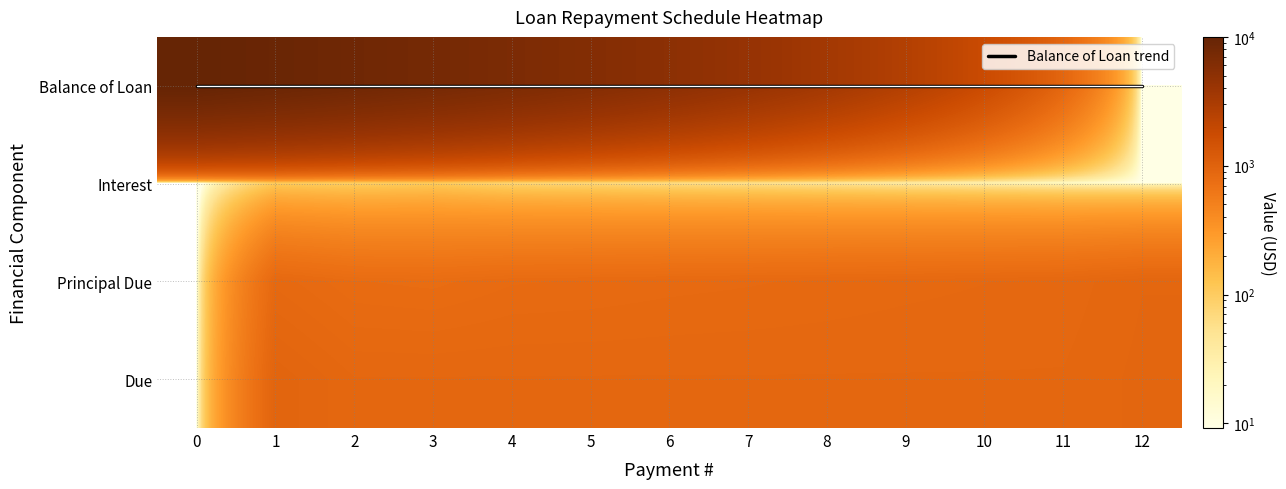

At which category is the sum across all series the highest?

1